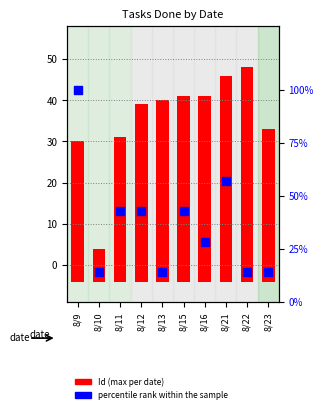

What are all the series names shown in the legend?

Id (max per date), percentile rank within the sample